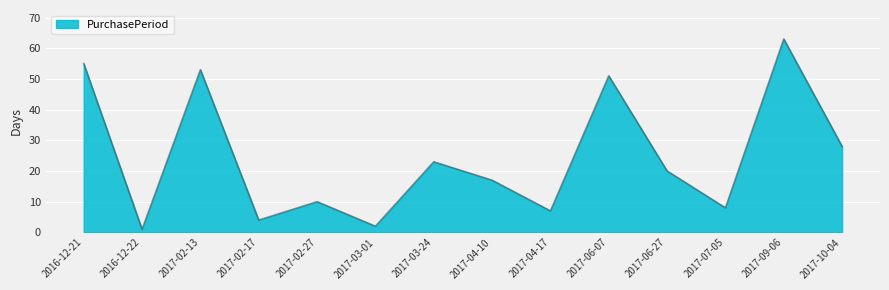

Which category has the lowest value across all series?

2016-12-22